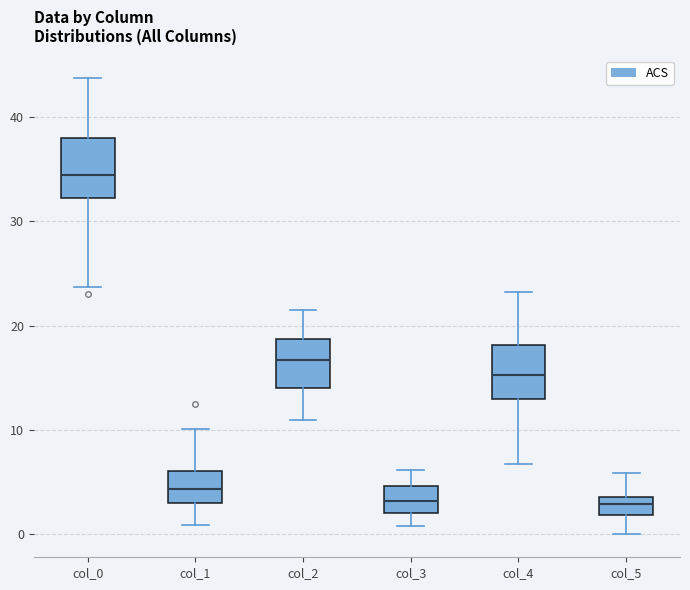

Reading left to right, read every box against the y-axis: the position of its median line, the range the box covers, and the ends of its whiskers. The values are not printed on the chart, so give them approximately, as read against the axis.

col_0: median 34, box 32 to 38, whiskers 24 to 44
col_1: median 4, box 3 to 6, whiskers 1 to 10
col_2: median 17, box 14 to 19, whiskers 11 to 22
col_3: median 3, box 2 to 5, whiskers 1 to 6
col_4: median 15, box 13 to 18, whiskers 7 to 23
col_5: median 3, box 2 to 4, whiskers 0 to 6